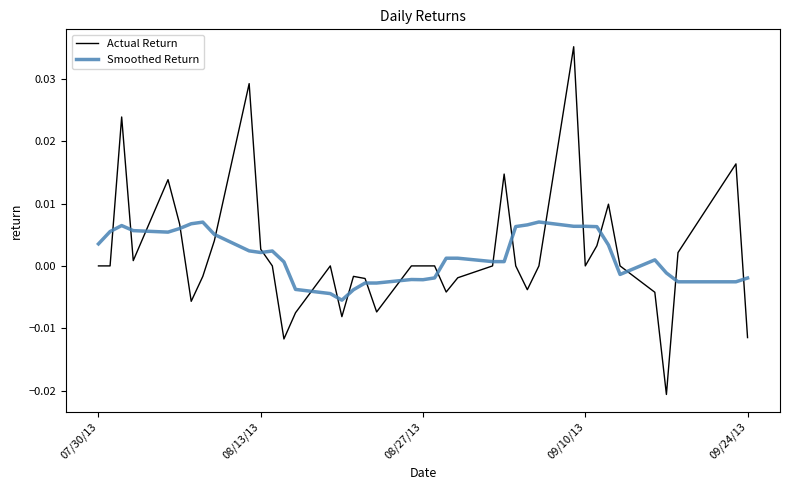

Does the chart have visible grid lines?

No